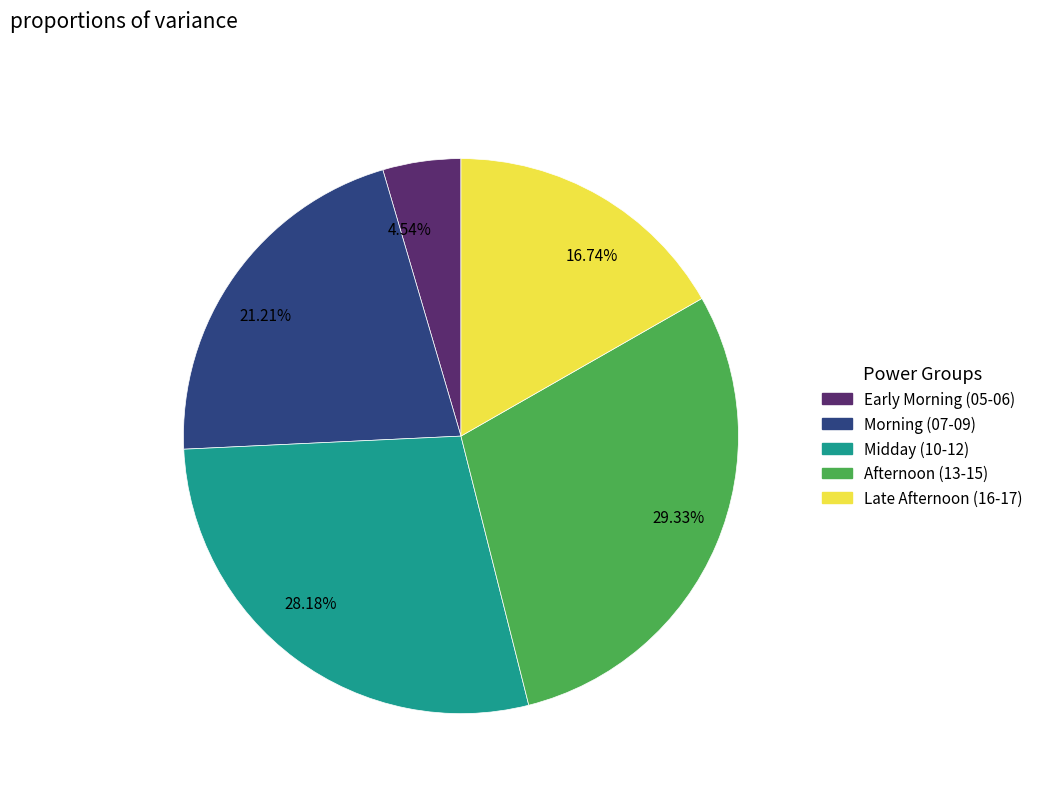

What is the largest slice in the pie chart?

29.33%